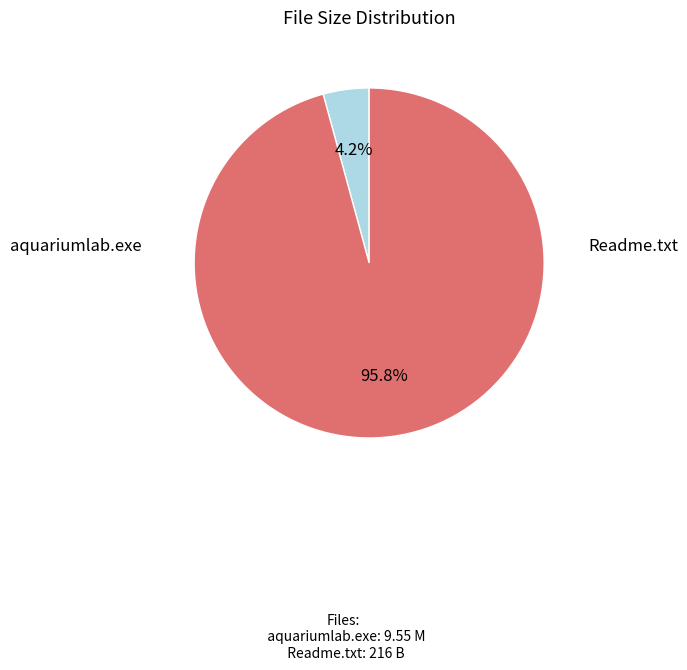

How many slices are in this pie chart?

2